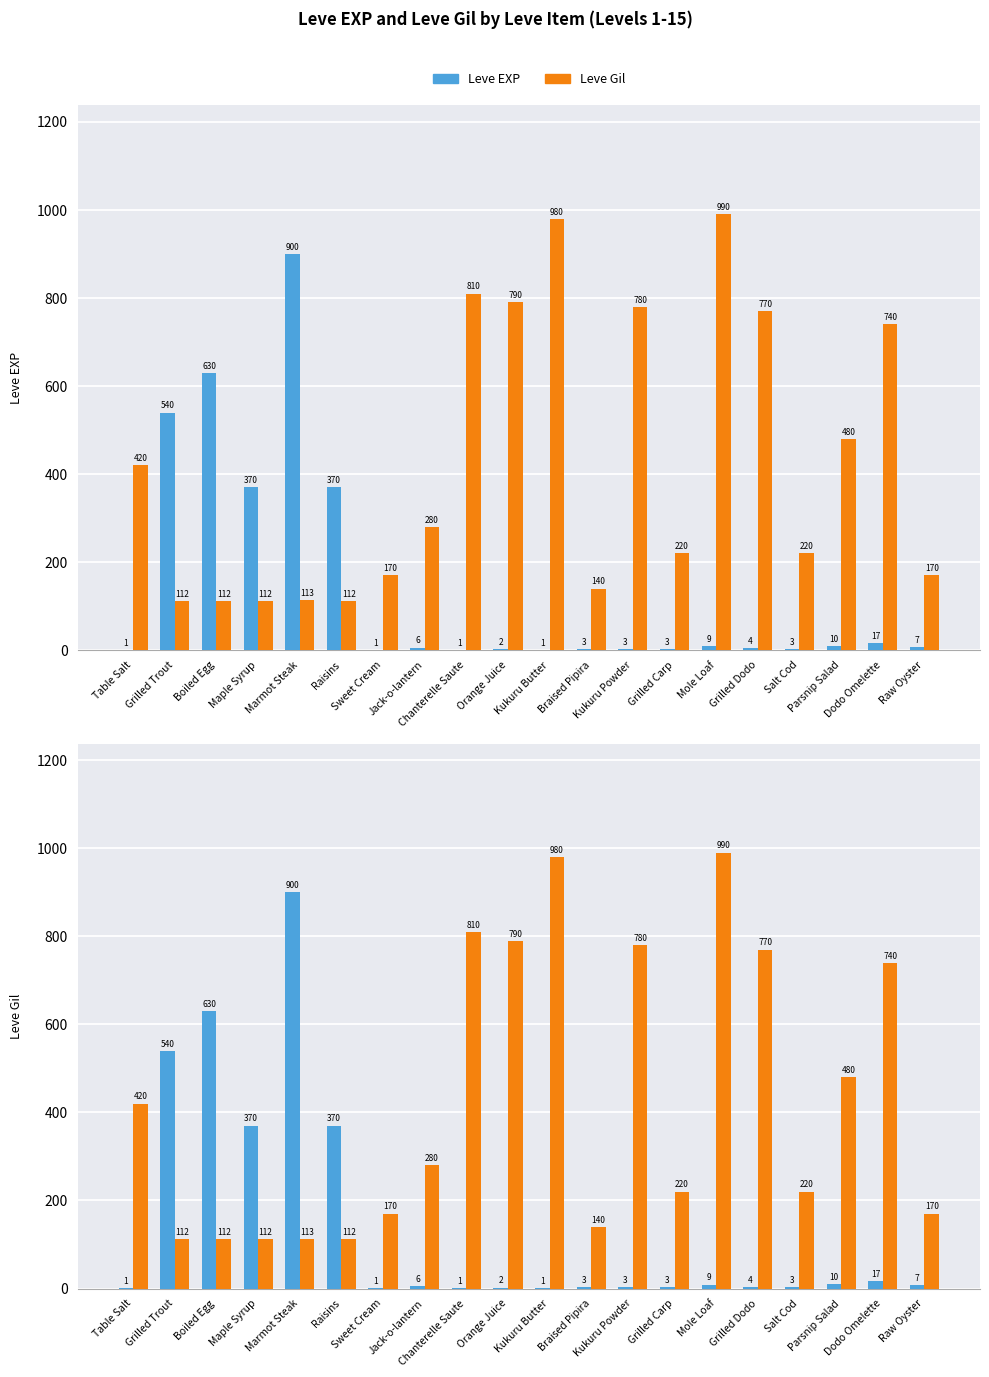

What is the difference between the maximum and minimum values in the Leve Gil series?

878